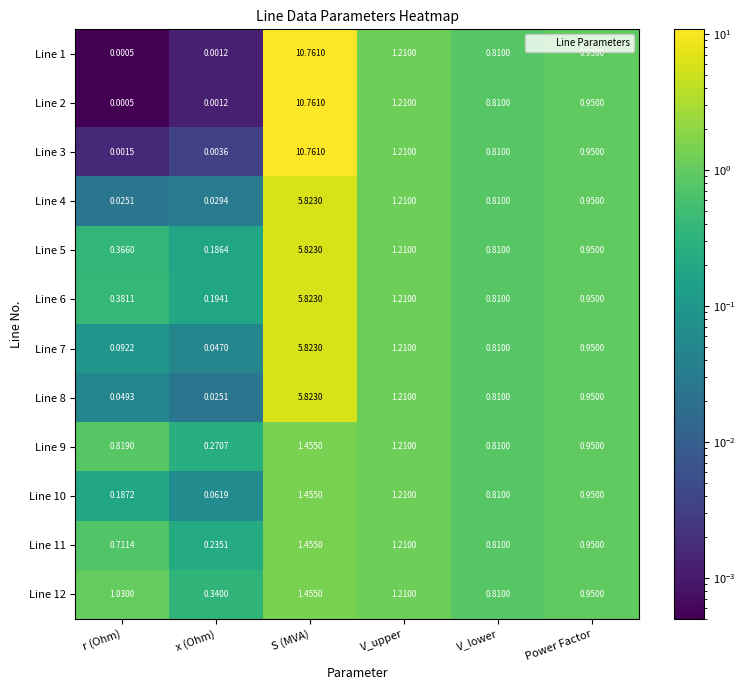

Which label corresponds to the largest value in the chart?

S (MVA)